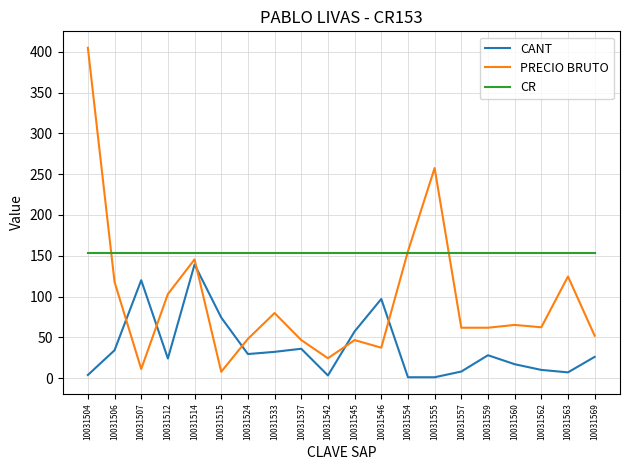

List the series in order of their overall mean, lowest first.

CANT, PRECIO BRUTO, CR